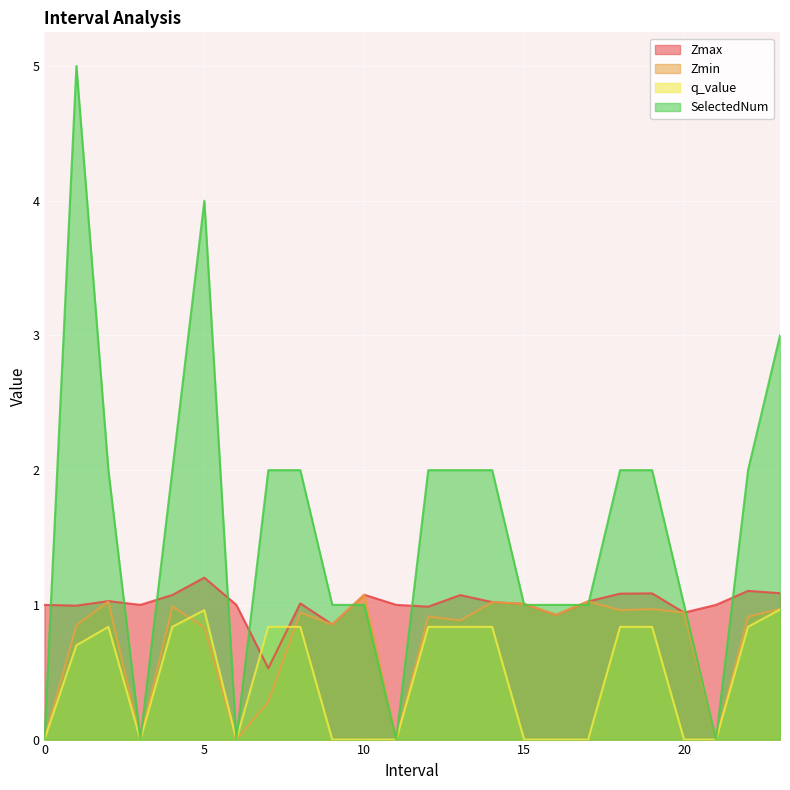

At 14.0, list the series in order from largest to smallest.

SelectedNum, Zmax, Zmin, q_value